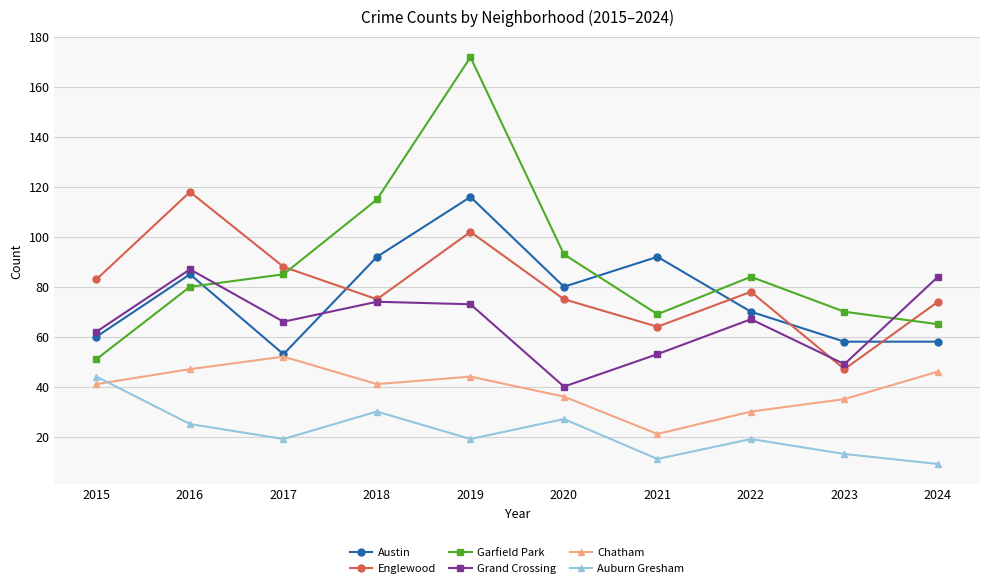

Which category has the lowest value across all series?

2024